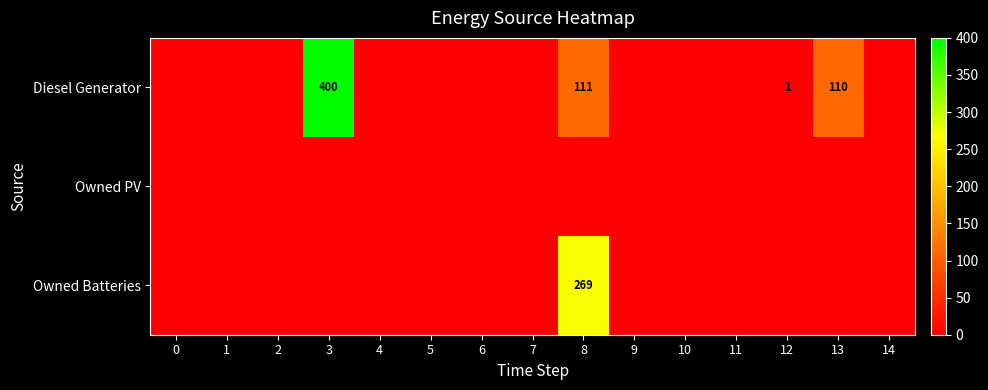

True or false: Owned Batteries has a value of 269 at 8.

True